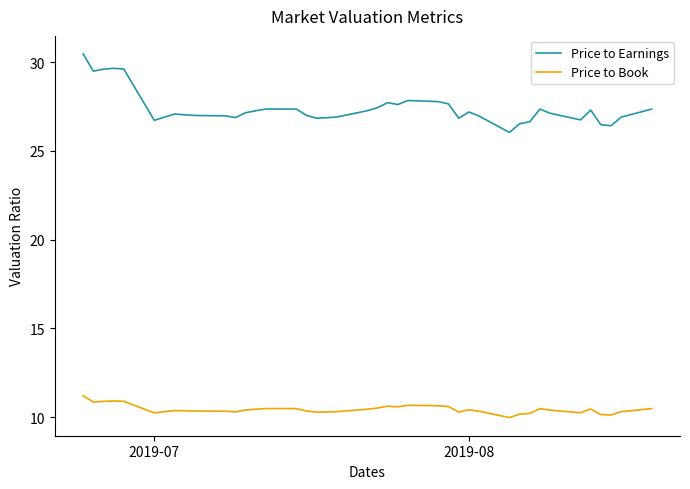

What is the difference between the maximum and minimum values in the Price to Earnings series?

4.4